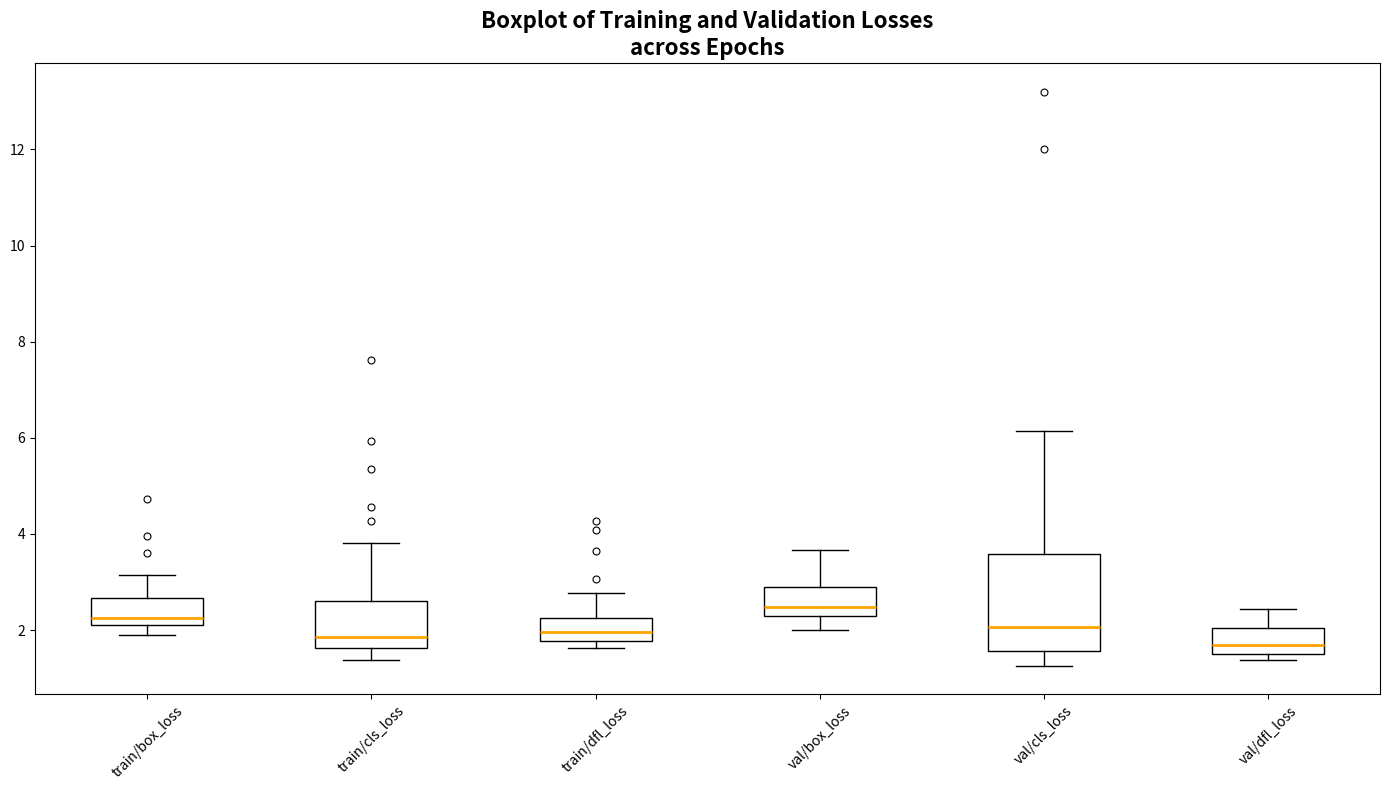

Where is the lower edge of the box for train/box_loss on the y-axis? The values are not printed on the chart, so give them approximately, as read against the axis.

2.2